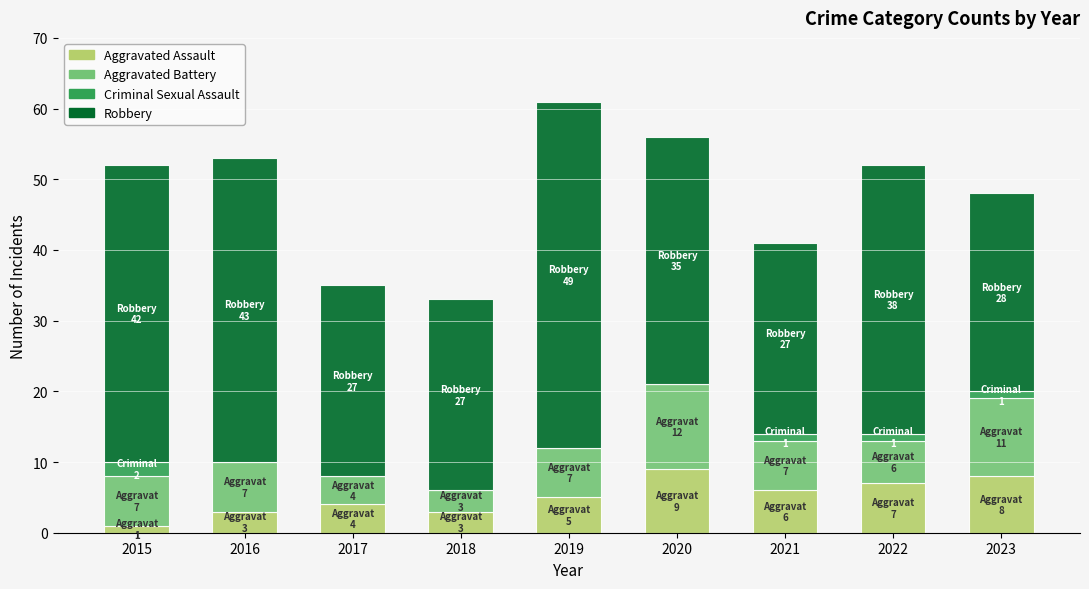

How many series are shown in this chart?

4